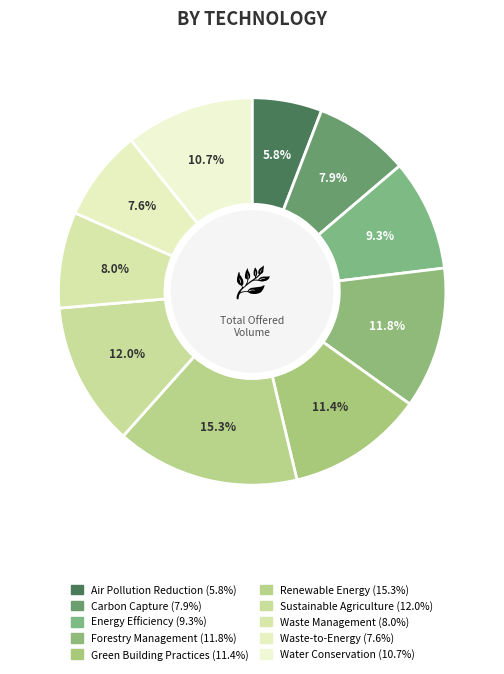

How many segments does this pie chart have?

10